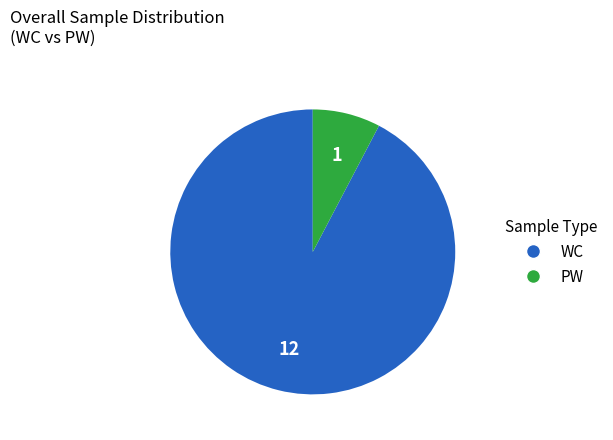

Between WC and PW, which is larger?

WC